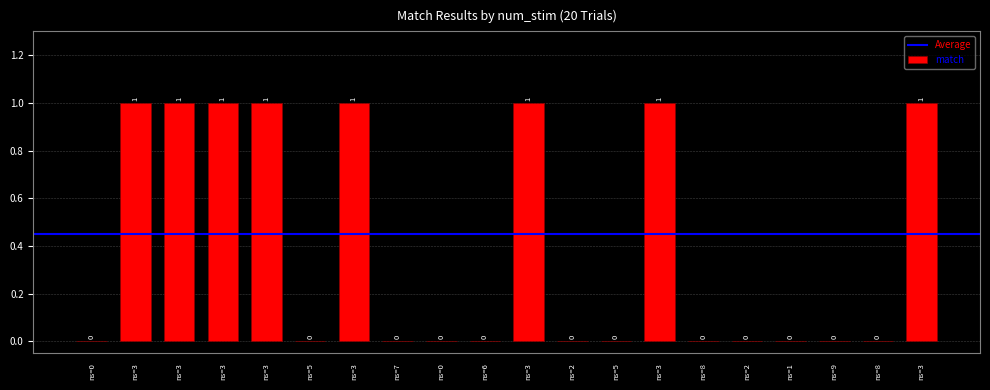

How many categories are shown in the chart?

20